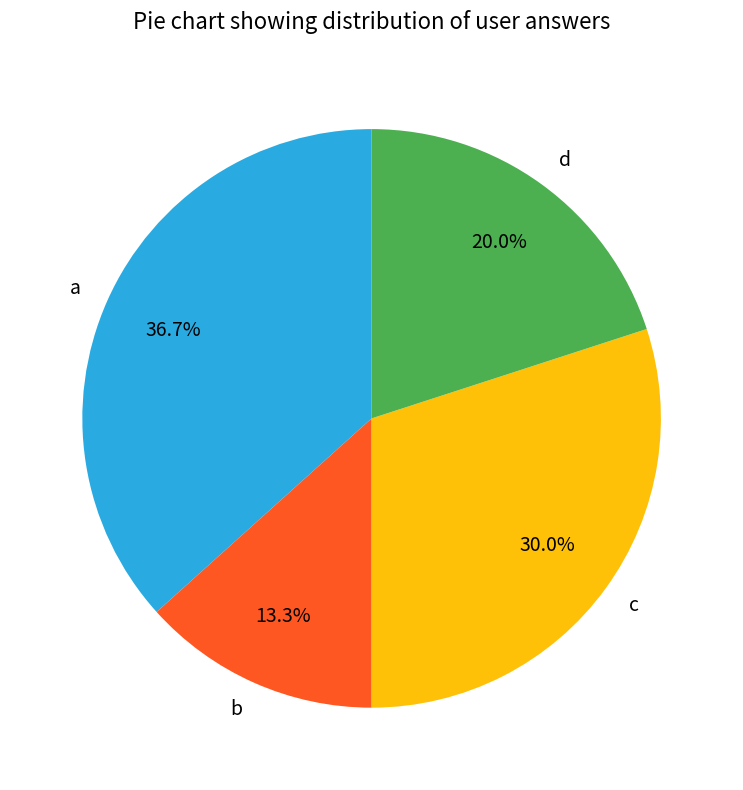

What percentage is the b slice, to the nearest percent?

13%